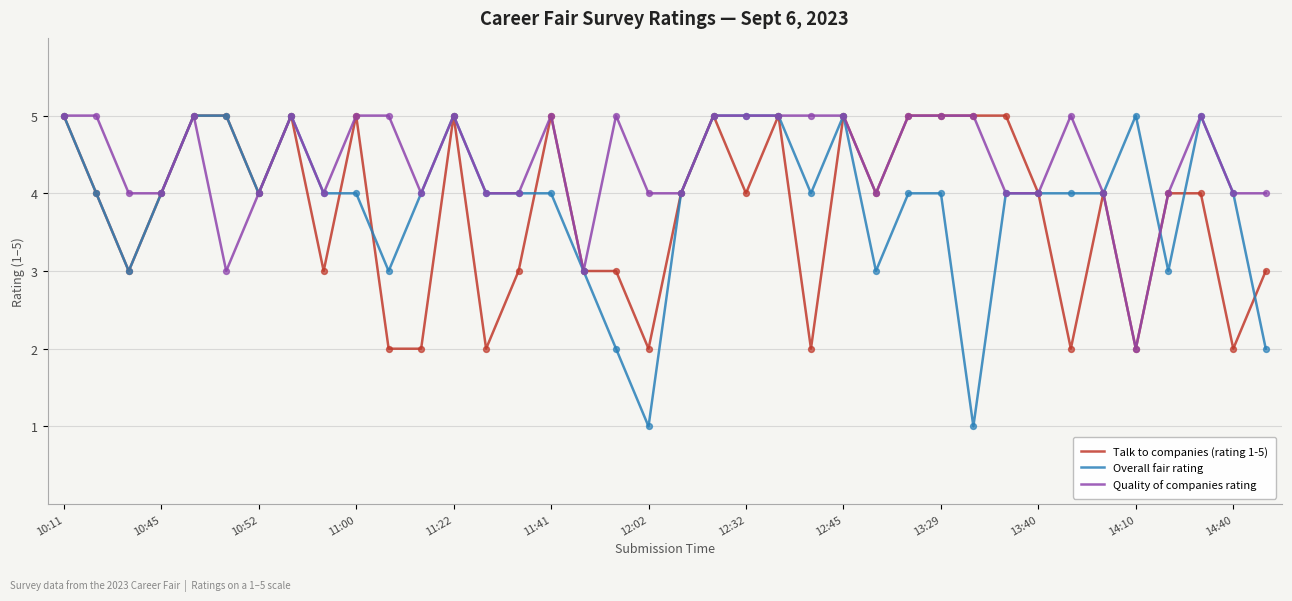

What is the maximum value shown in the chart?

5